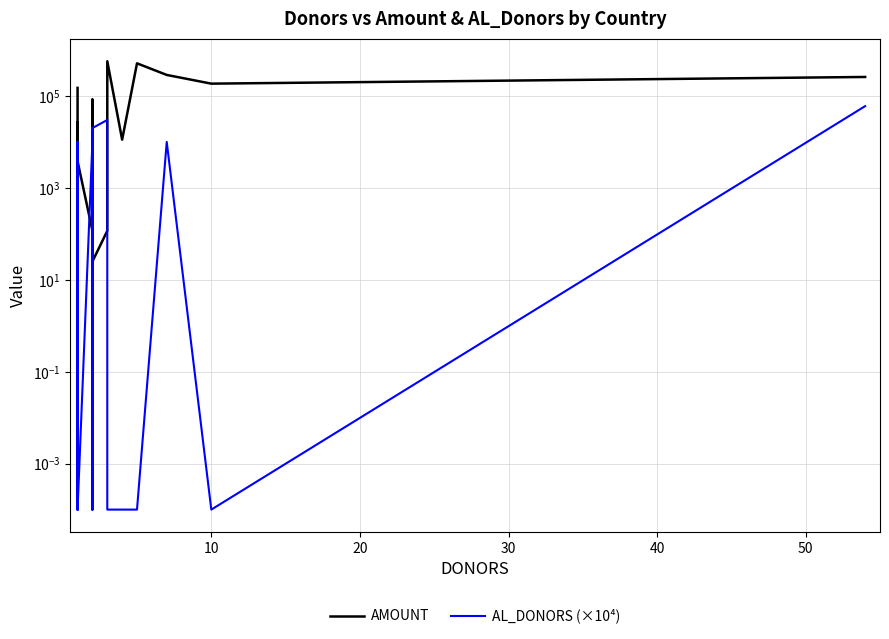

Which series ends up on top after the final intersection of AL_DONORS (×10⁴) and AMOUNT?

AMOUNT